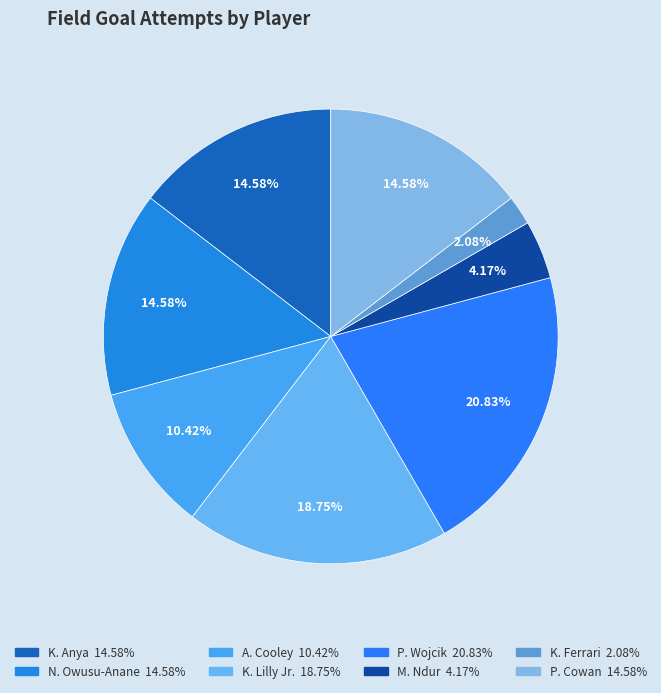

Which slice is the largest?

P. Wojcik